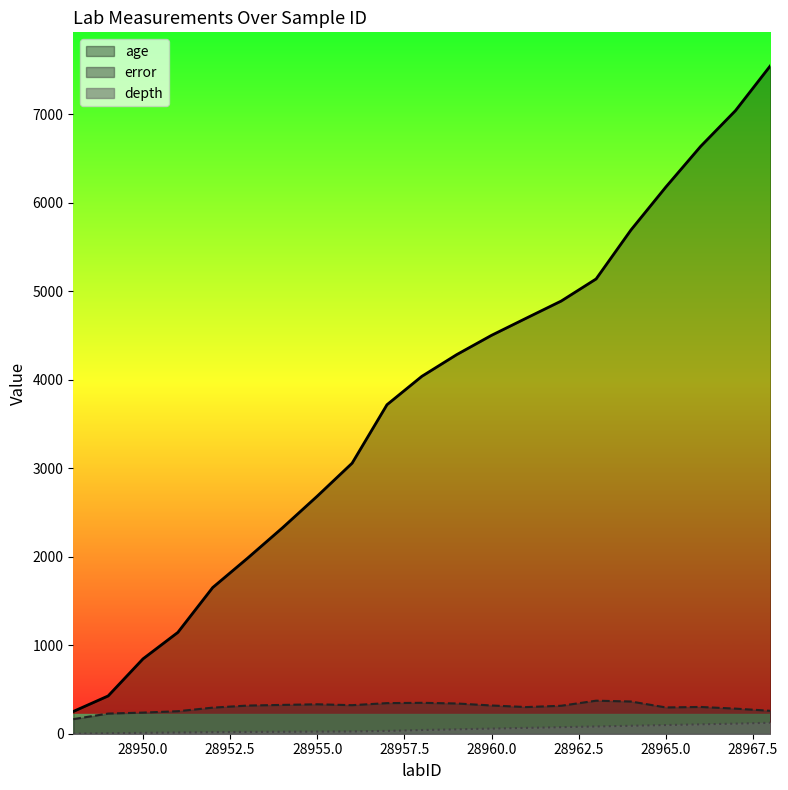

How many distinct data groups are displayed?

3